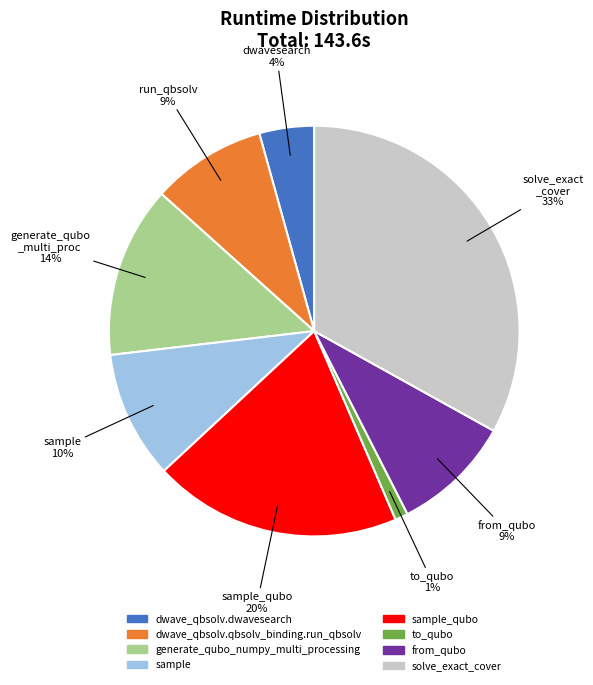

Does any single category account for the majority?

No